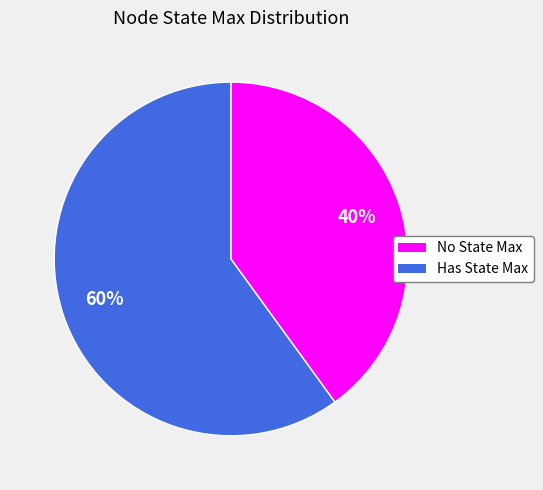

How many segments does this pie chart have?

2